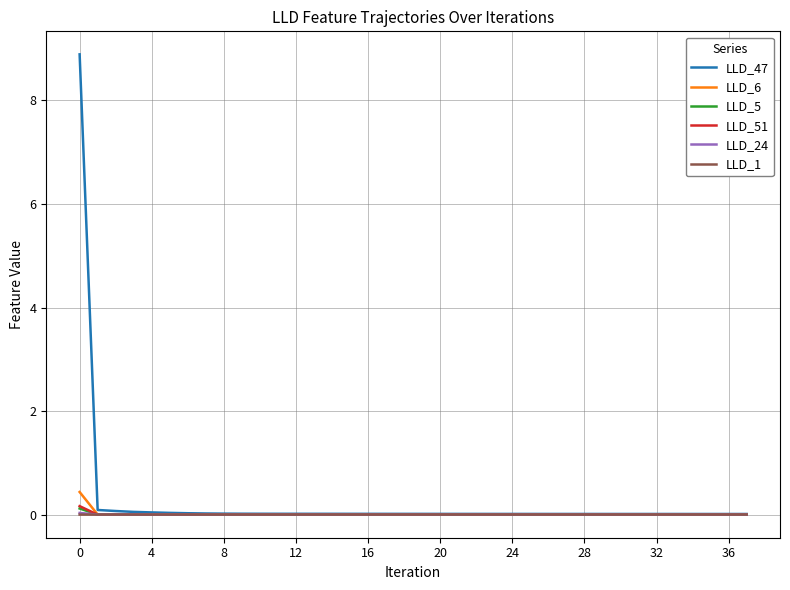

Which series has the largest range (max minus min)?

LLD_47